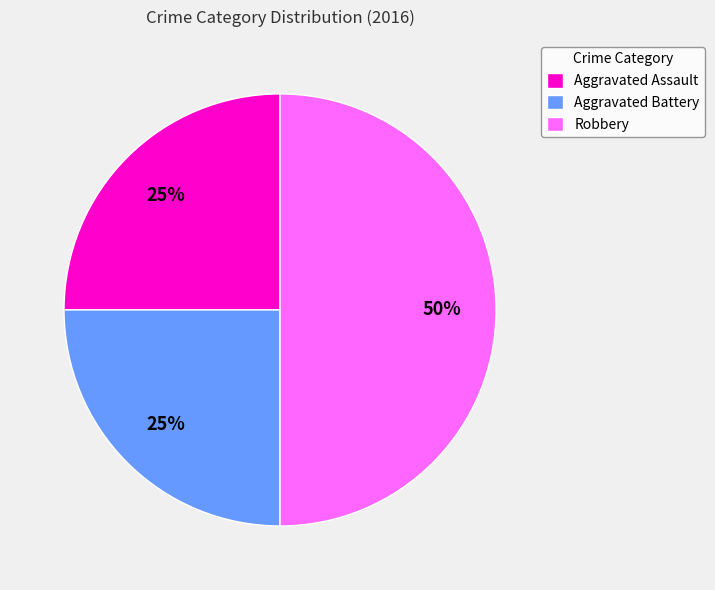

What percentage is the Robbery slice, to the nearest percent?

50%